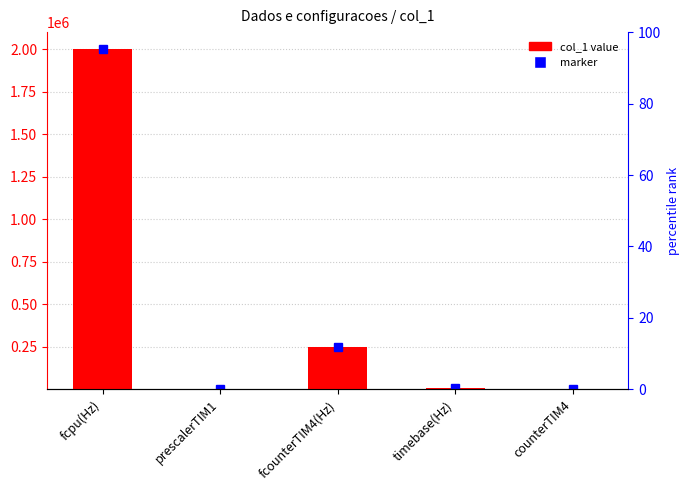

How many categories are shown in the chart?

5